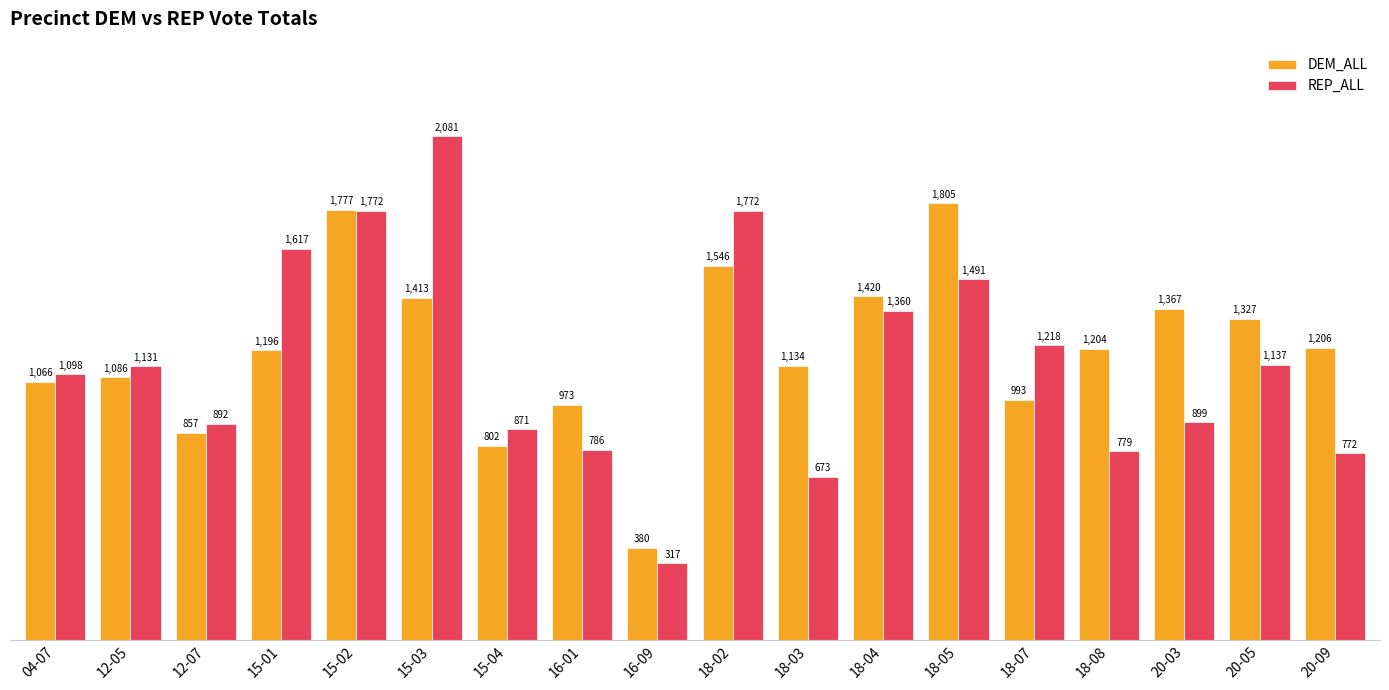

How many bars are there in each group?

2